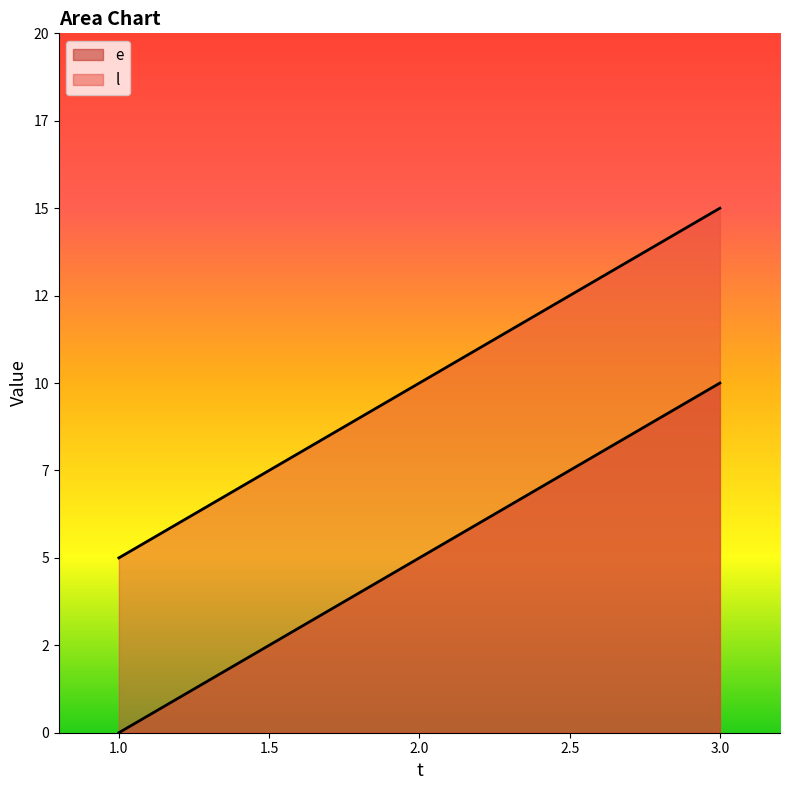

How many series are shown in this chart?

2